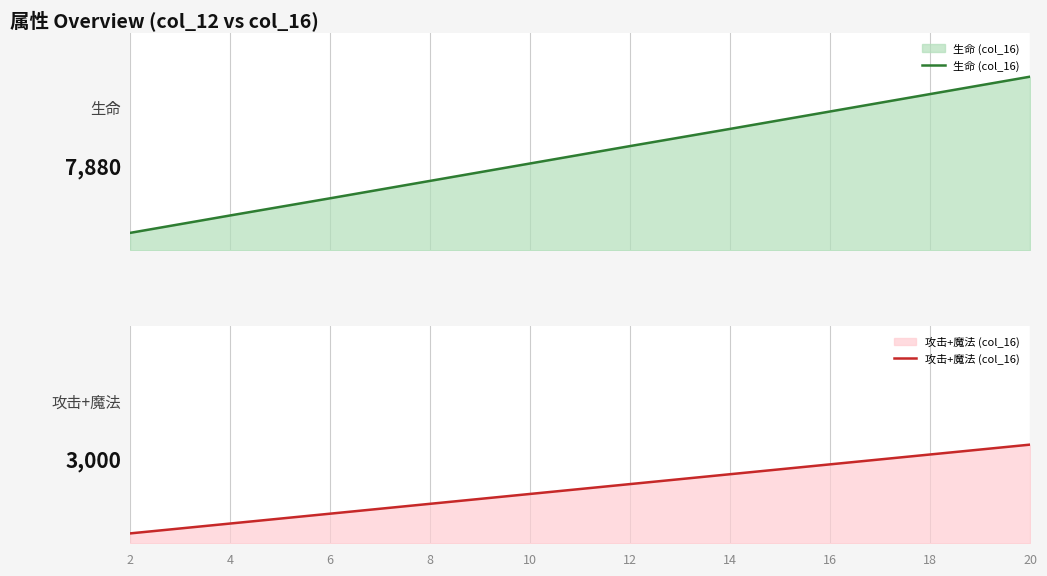

What is the total value across all series at 4?

2180